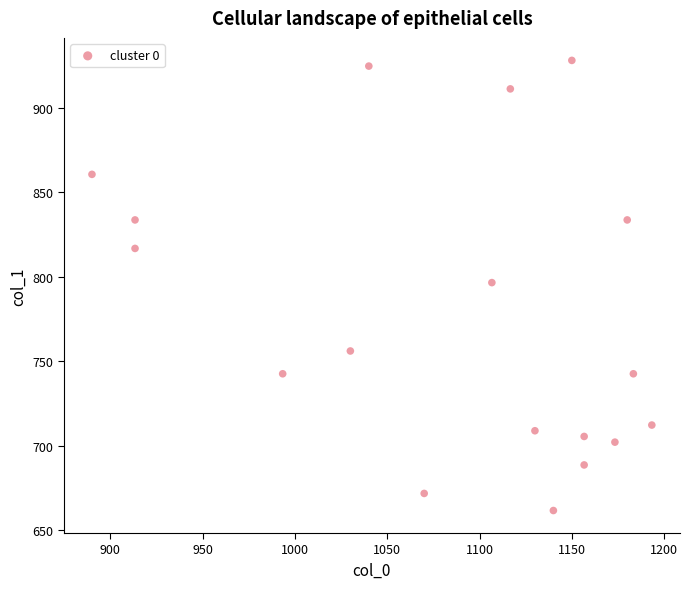

What is the range of Y values (max minus min)?

266.6